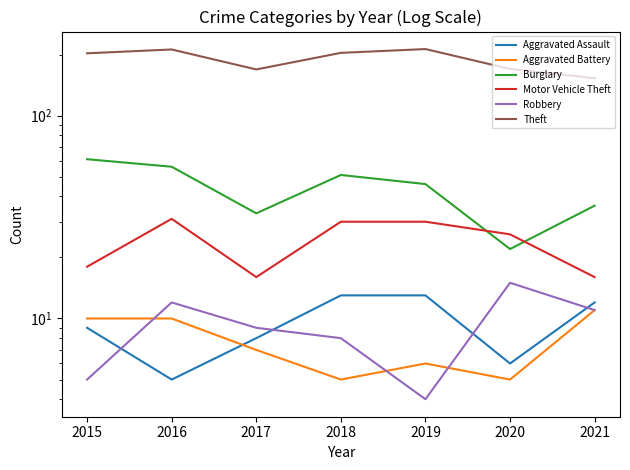

In Robbery, how many points are higher than both neighbors (excluding endpoints)?

2